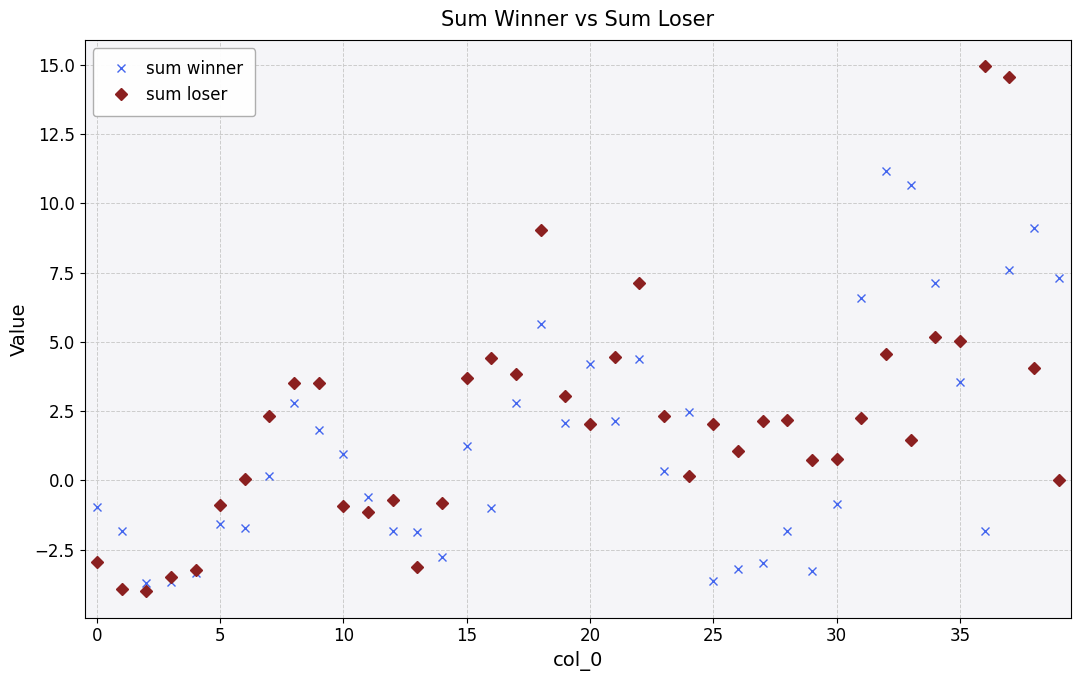

Which series has the largest range (max minus min)?

sum loser